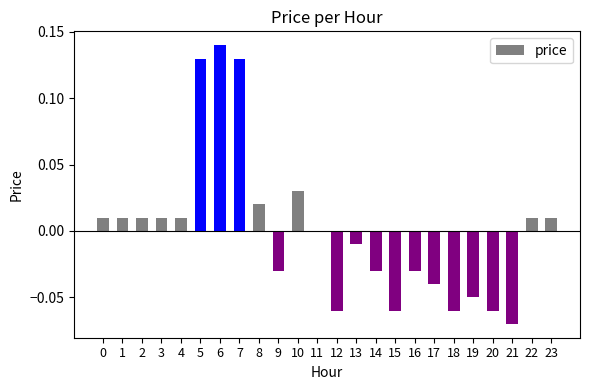

Which label corresponds to the largest value in the chart?

6